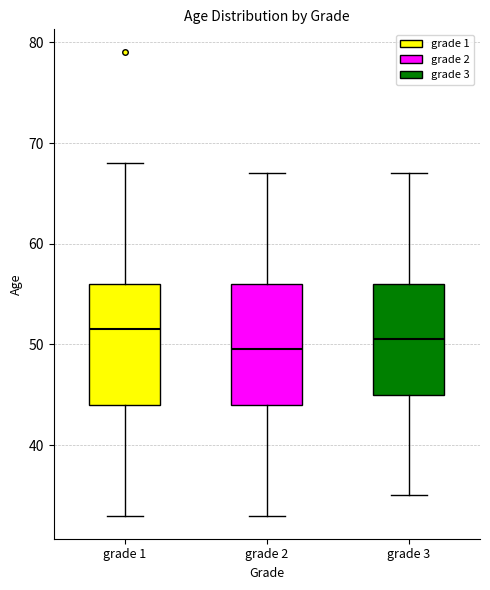

Reading left to right, transcribe this box plot: for each box, give where its median line is, the range the box spans, and where its two whiskers end, as read against the y-axis. The values are not printed on the chart, so give them approximately, as read against the axis.

grade 1: median 52, box 44 to 56, whiskers 33 to 68
grade 2: median 50, box 44 to 56, whiskers 33 to 67
grade 3: median 51, box 45 to 56, whiskers 35 to 67